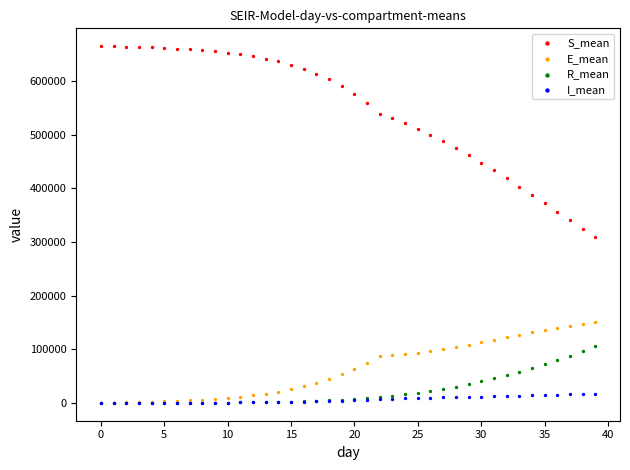

Which series has the largest Y range (max minus min)?

S_mean